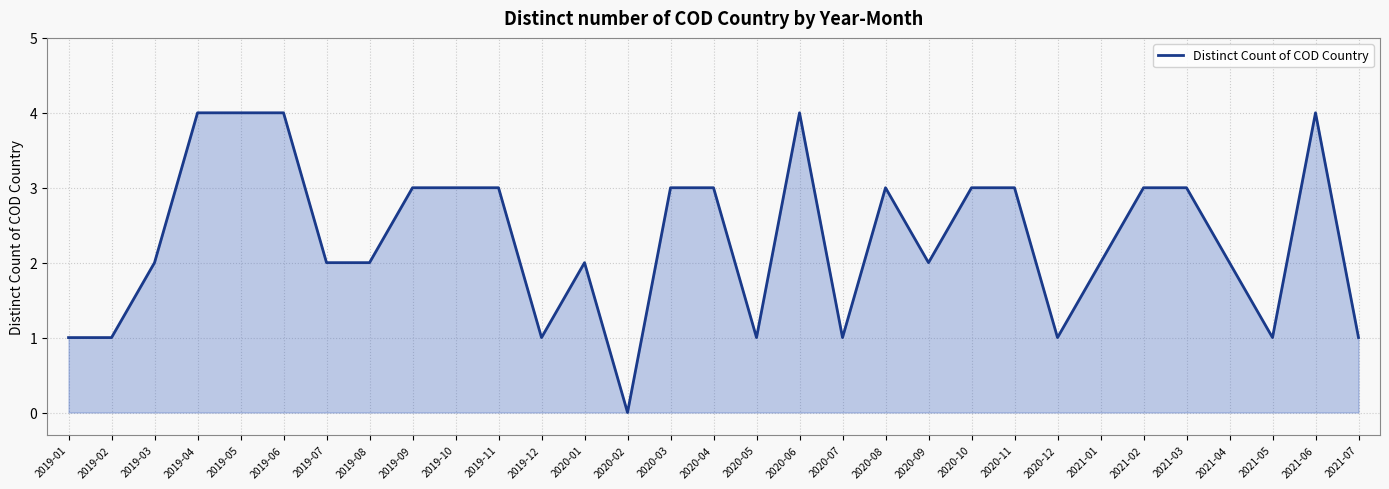

What is the difference between the values at 2019-07 and 2020-10?

1